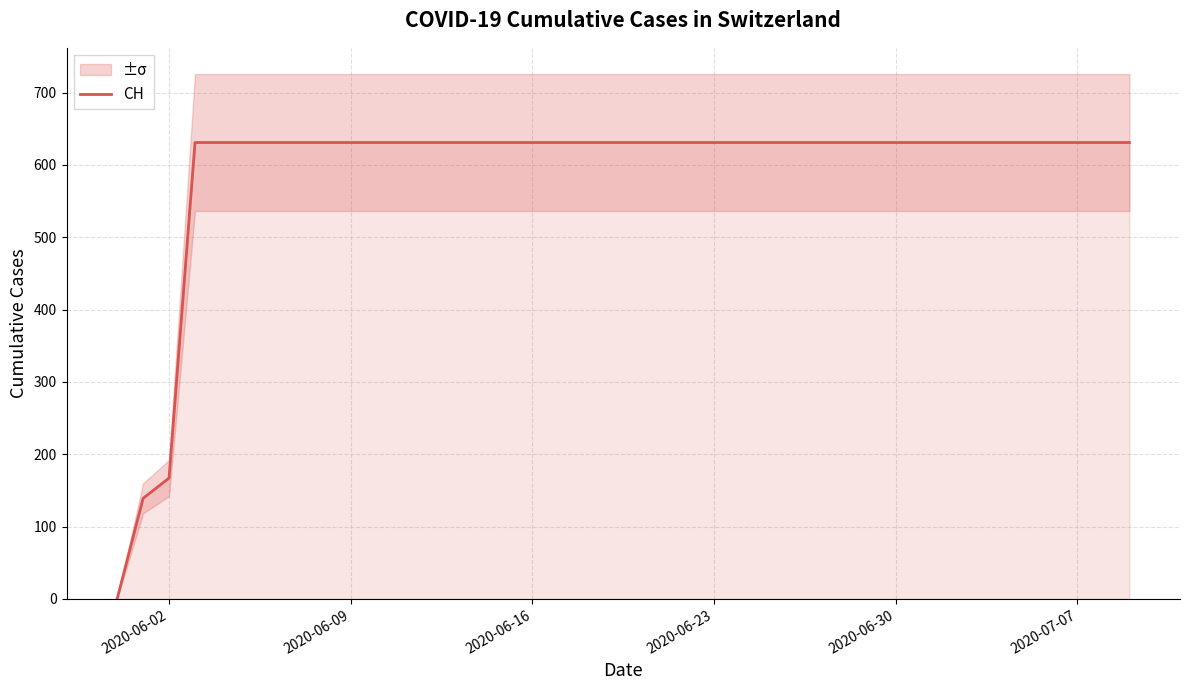

What is the greatest value displayed?

631